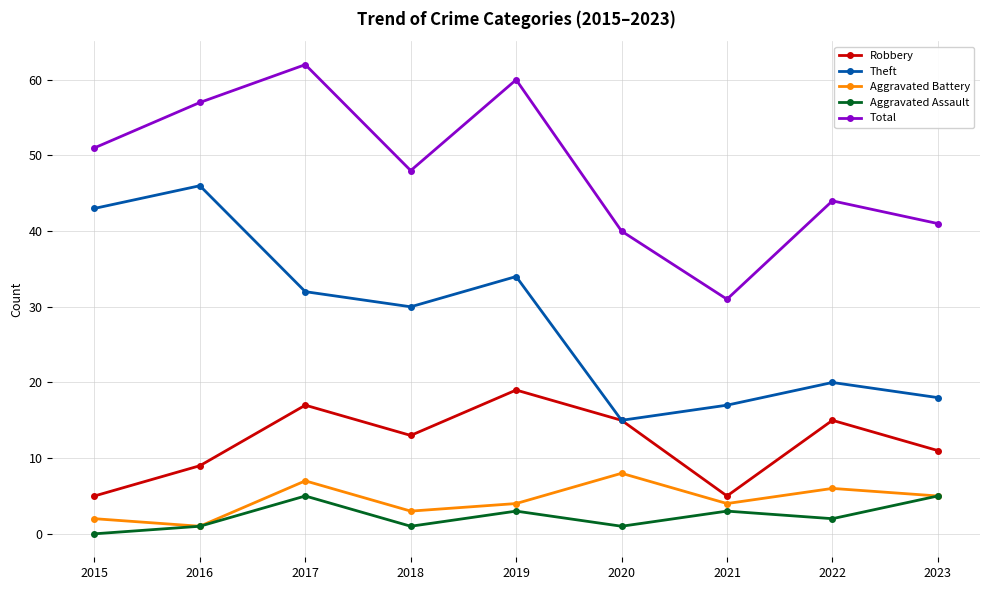

The value of Aggravated Assault at 2016 is 1. True or false?

True